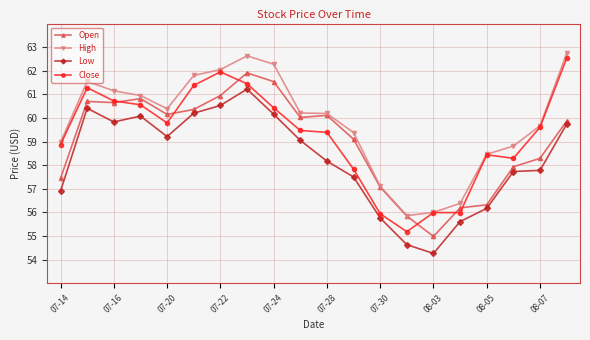

What is the minimum value shown in the chart?

54.3